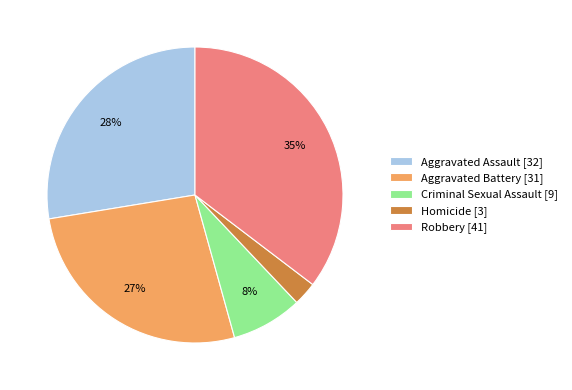

Do Aggravated Assault [32] and Homicide [3] together represent more than half of the pie?

No